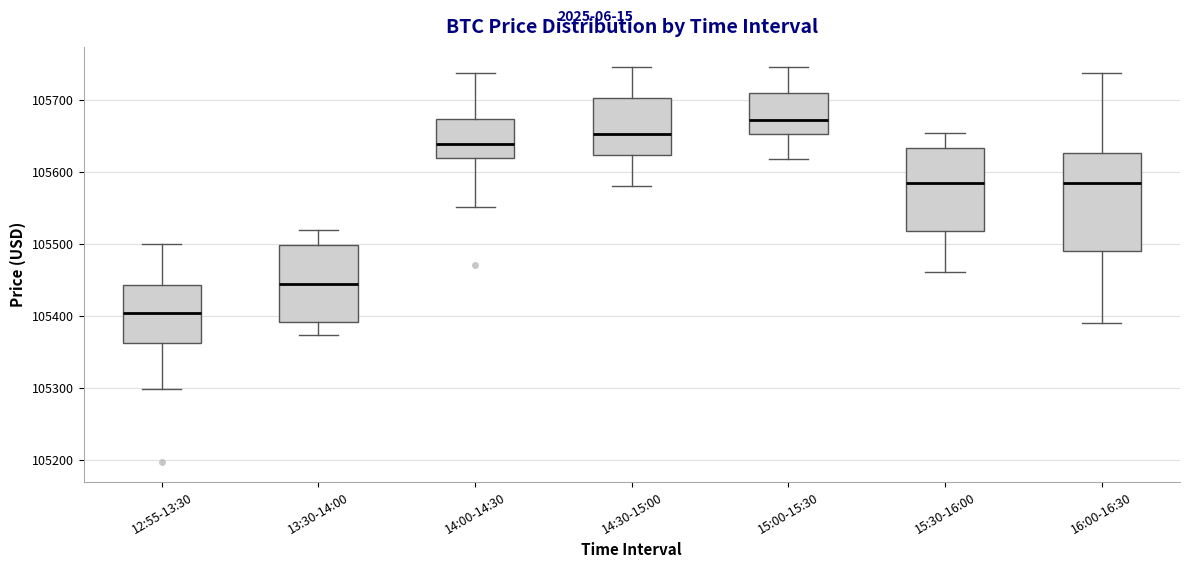

Reading left to right, transcribe this box plot: for each box, give where its median line is, the range the box spans, and where its two whiskers end, as read against the y-axis. The values are not printed on the chart, so give them approximately, as read against the axis.

12:55-13:30: median 105400, box 105360 to 105440, whiskers 105300 to 105500
13:30-14:00: median 105440, box 105390 to 105500, whiskers 105370 to 105520
14:00-14:30: median 105640, box 105620 to 105670, whiskers 105550 to 105740
14:30-15:00: median 105650, box 105620 to 105700, whiskers 105580 to 105750
15:00-15:30: median 105670, box 105650 to 105710, whiskers 105620 to 105750
15:30-16:00: median 105580, box 105520 to 105630, whiskers 105460 to 105650
16:00-16:30: median 105580, box 105490 to 105630, whiskers 105390 to 105740